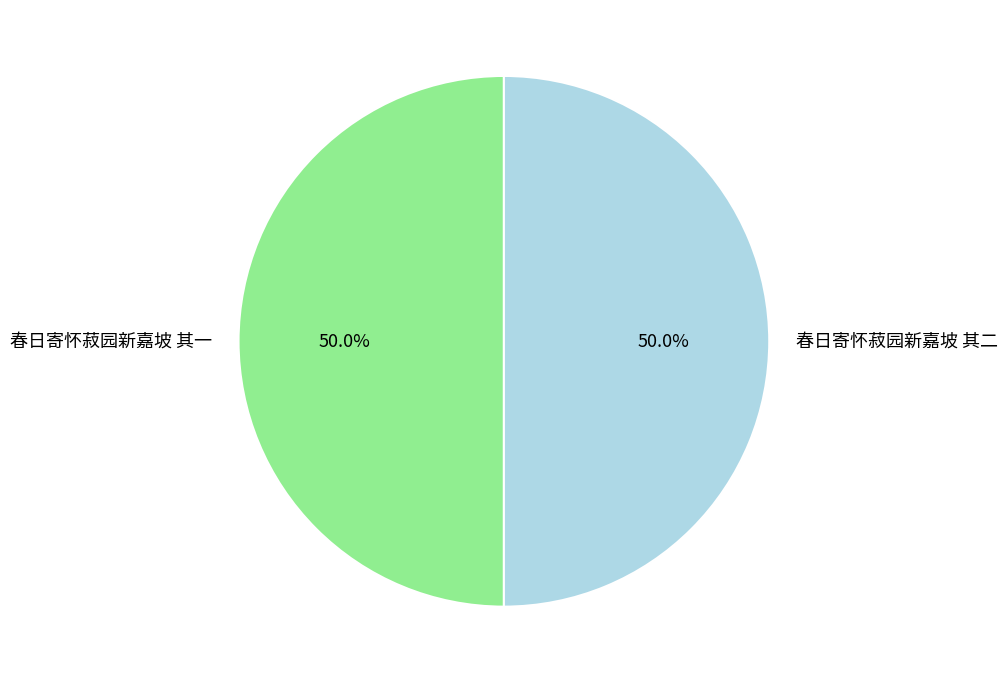

What is the ratio of the value at 春日寄怀菽园新嘉坡 其一 to the value at 春日寄怀菽园新嘉坡 其二?

1.0